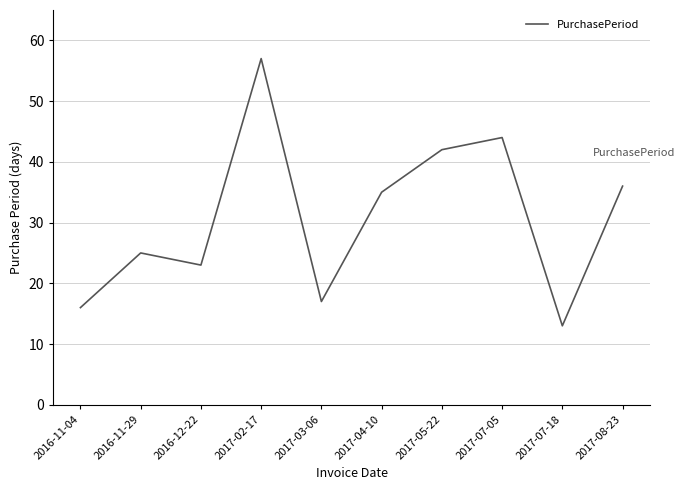

What is the sum of the values at 2017-07-18 and 2016-12-22?

36